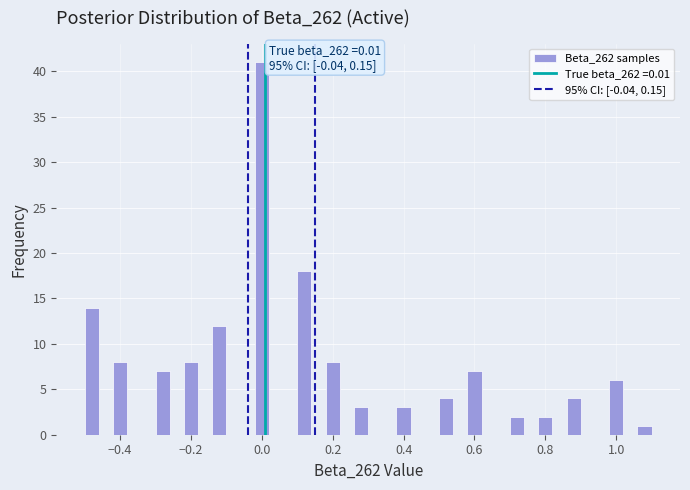

Around what value on the x-axis is the tallest bar? Give the approximate position of its centre, as read against the axis.

0.00